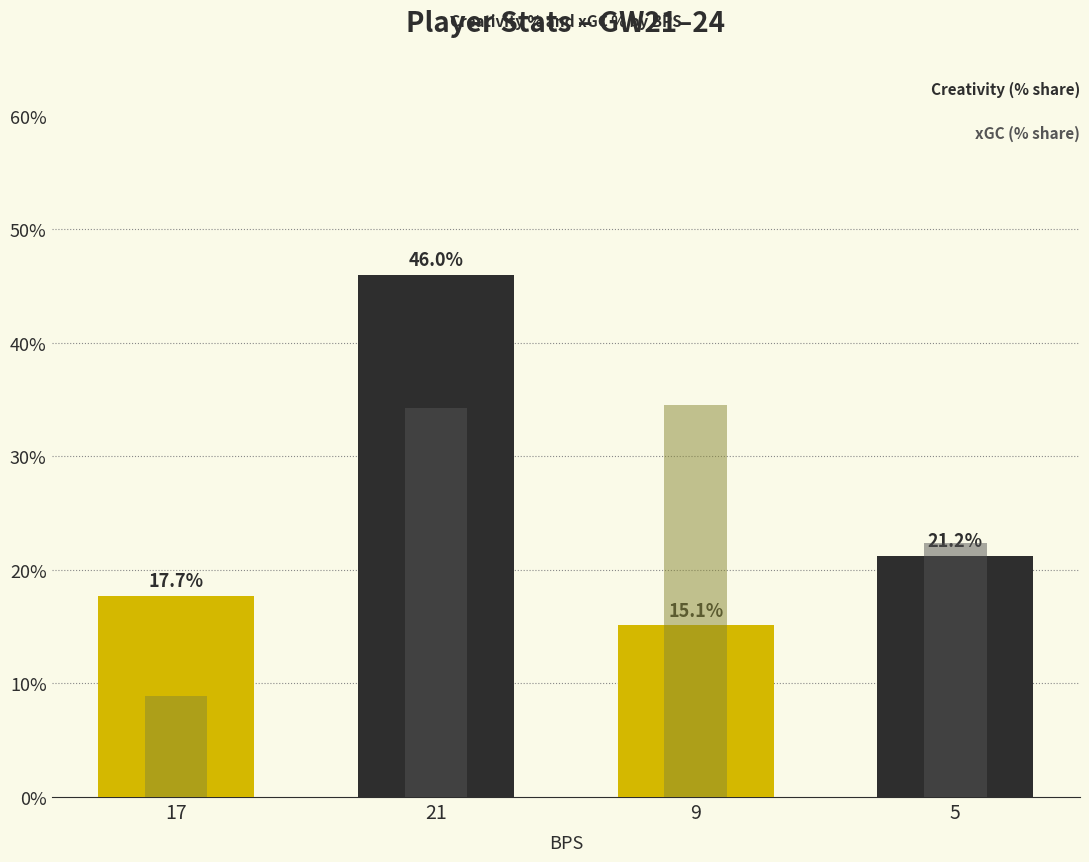

Reading left to right, what are all the values shown in this chart?

creativity: 17=0.2	21=0.5	9=0.2	5=0.2
expected_goals_conceded: 17=0.1	21=0.3	9=0.3	5=0.2